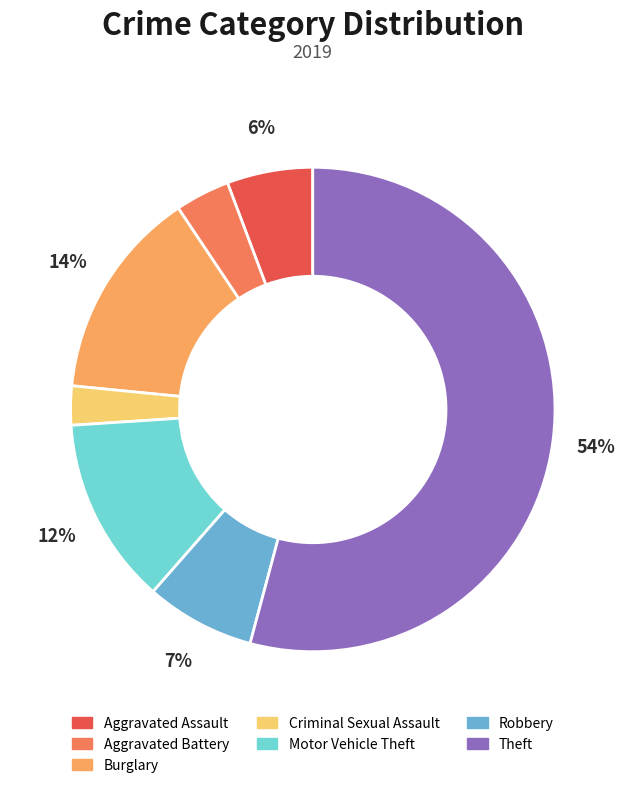

What is the largest slice in the pie chart?

Theft